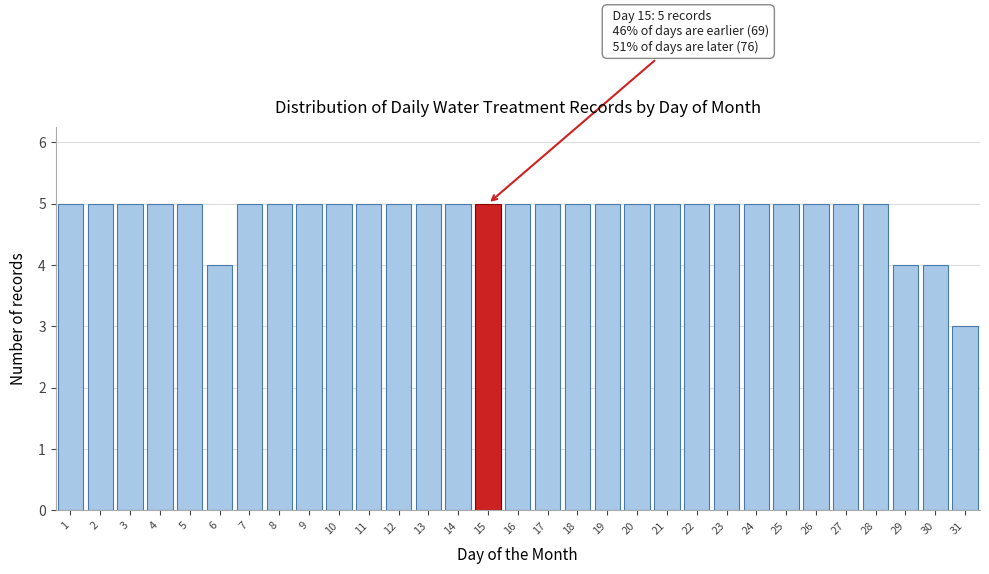

What is the sum of all values?

150